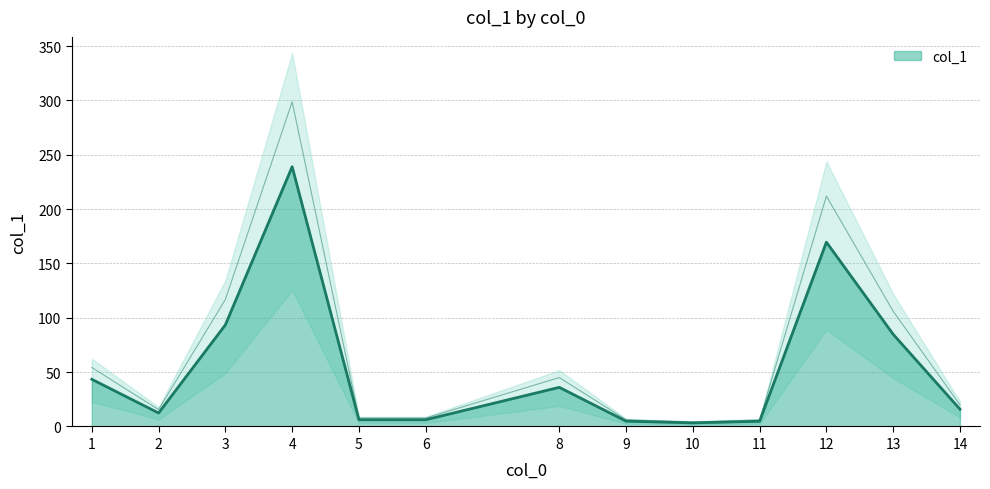

List the labels in order of value, smallest first.

10, 11, 9, 5, 6, 2, 14, 8, 1, 13, 3, 12, 4